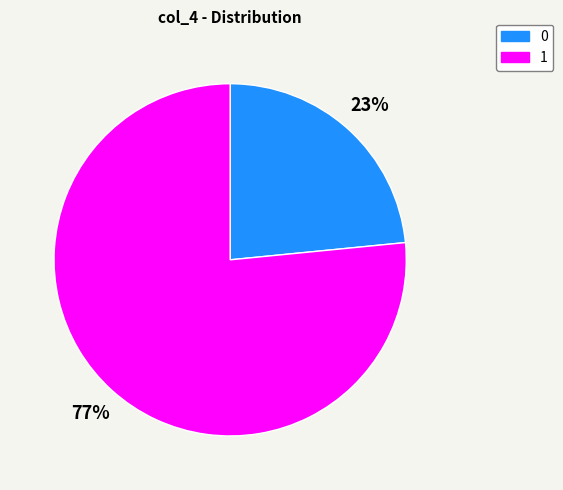

Do 1 and 0 together represent more than half of the pie?

Yes